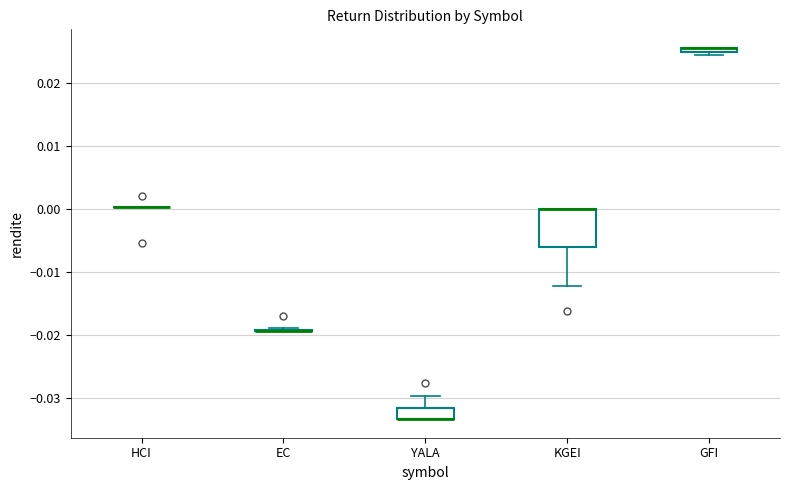

Which box is the tallest, from its lower edge to its upper edge?

KGEI